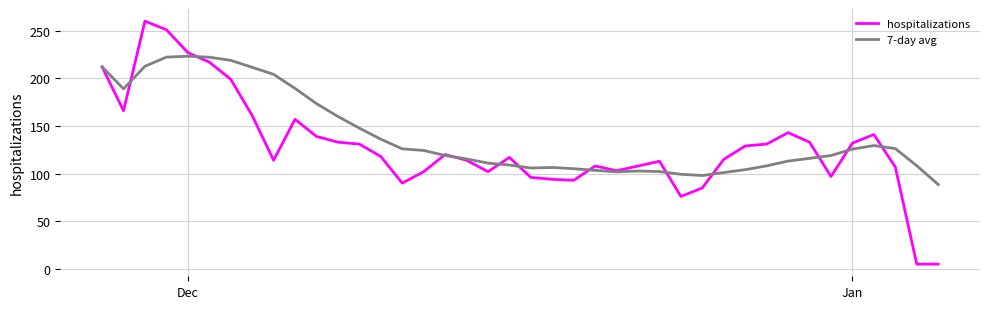

How many distinct data groups are displayed?

2